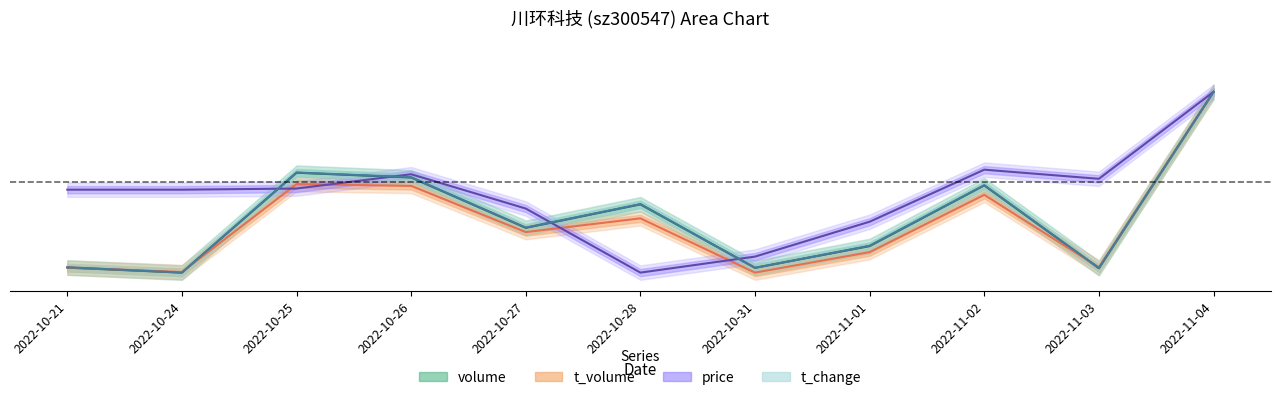

What is the total value across all series at 2022-10-31?

0.1